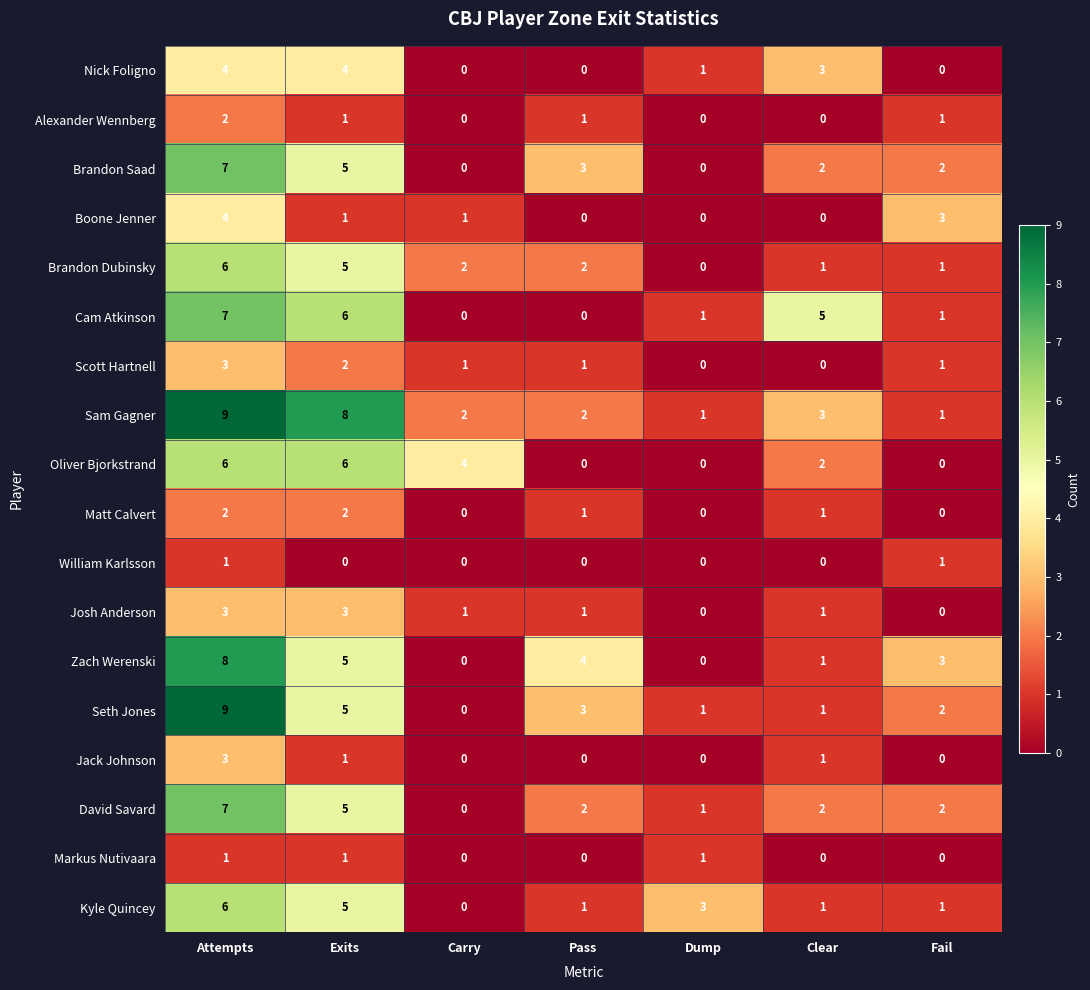

What is the difference between the second highest and second lowest values in the David Savard series?

4